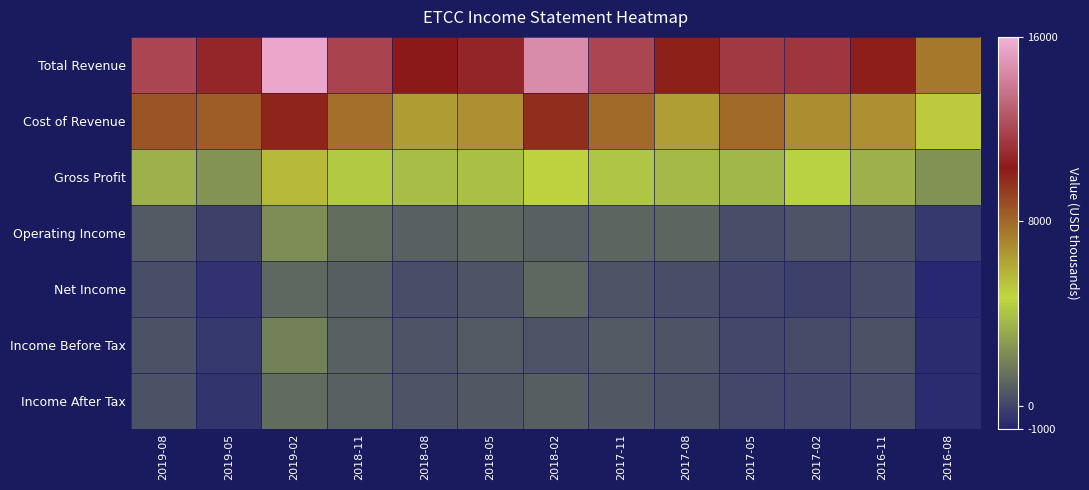

Reading right to left, what are all the values shown in this chart?

Total Revenue: 2016-08=7500	2016-11=10200	2017-02=11400	2017-05=11500	2017-08=10100	2017-11=12000	2018-02=14600	2018-05=10700	2018-08=10300	2018-11=11900	2019-02=15600	2019-05=10800	2019-08=12000
Cost of Revenue: 2016-08=5100	2016-11=6800	2017-02=6900	2017-05=7900	2017-08=6400	2017-11=7900	2018-02=9700	2018-05=6800	2018-08=6500	2018-11=7800	2019-02=10000	2019-05=8300	2019-08=8600
Gross Profit: 2016-08=2400	2016-11=3400	2017-02=4500	2017-05=3600	2017-08=3700	2017-11=4100	2018-02=4900	2018-05=3900	2018-08=3800	2018-11=4200	2019-02=5600	2019-05=2500	2019-08=3400
Operating Income: 2016-08=-400	2016-11=400	2017-02=500	2017-05=300	2017-08=1000	2017-11=1000	2018-02=900	2018-05=1000	2018-08=900	2018-11=1300	2019-02=2300	2019-05=-100	2019-08=700
Net Income: 2016-08=-900	2016-11=200	2017-02=-100	2017-05=0	2017-08=300	2017-11=500	2018-02=1100	2018-05=500	2018-08=300	2018-11=800	2019-02=1100	2019-05=-600	2019-08=300
Income Before Tax: 2016-08=-800	2016-11=400	2017-02=200	2017-05=100	2017-08=500	2017-11=700	2018-02=500	2018-05=700	2018-08=500	2018-11=900	2019-02=1900	2019-05=-400	2019-08=400
Income After Tax: 2016-08=-800	2016-11=300	2017-02=100	2017-05=100	2017-08=400	2017-11=600	2018-02=800	2018-05=600	2018-08=500	2018-11=900	2019-02=1200	2019-05=-500	2019-08=400